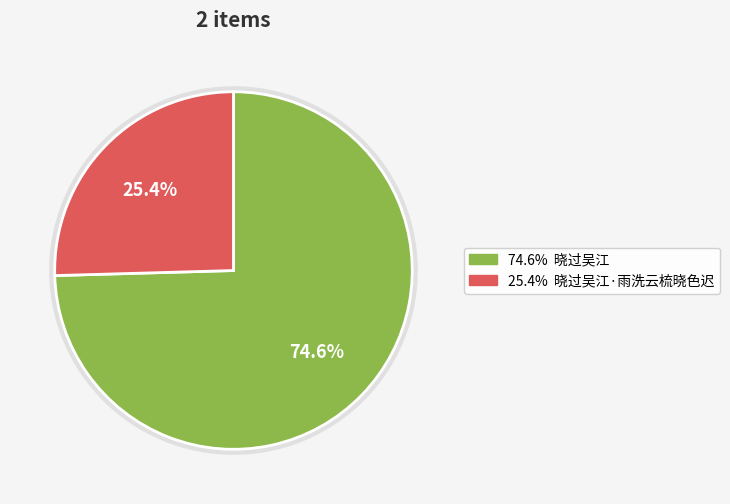

How many slices are in this pie chart?

2